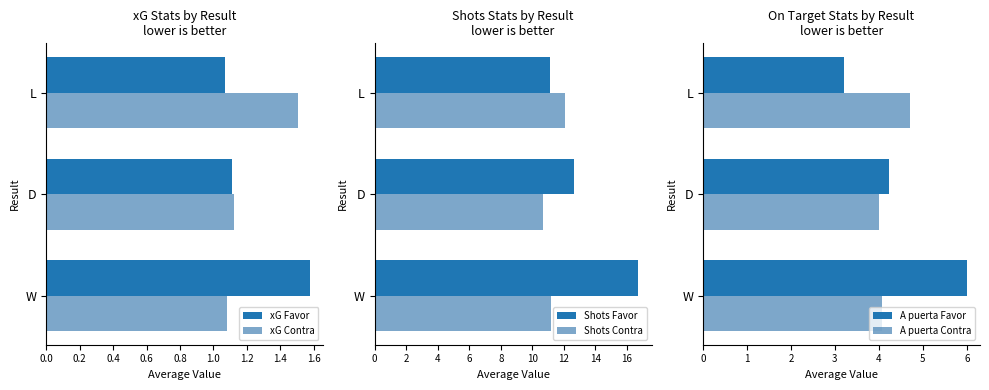

List the series in order of their peak value, highest first.

Shots Favor, Shots Contra, A puerta Favor, A puerta Contra, xG Favor, xG Contra